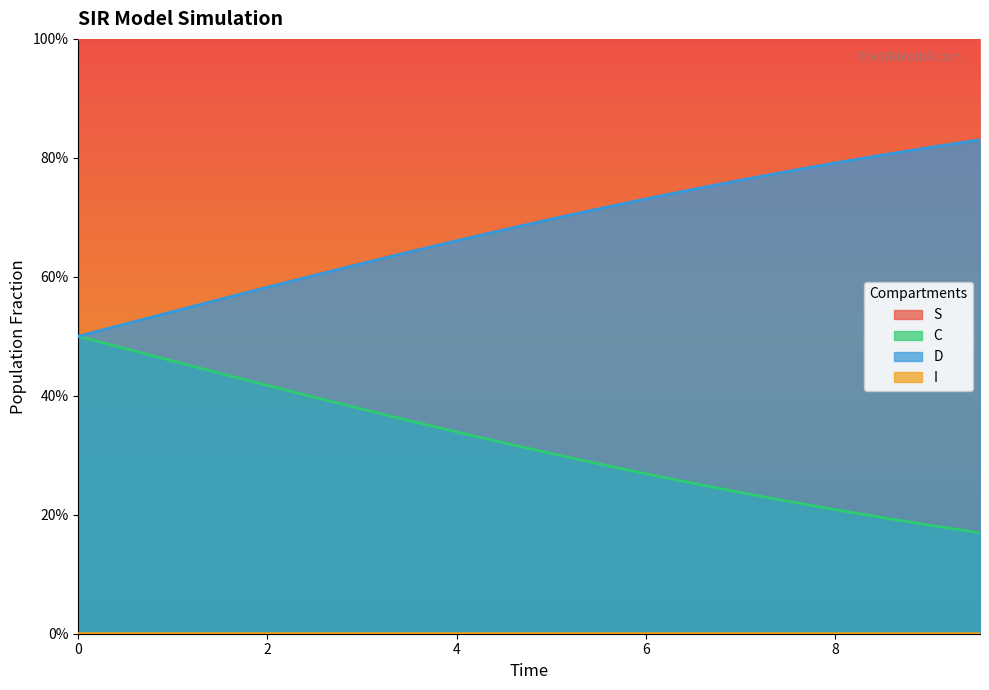

What is the lowest value of the D series?

0.5